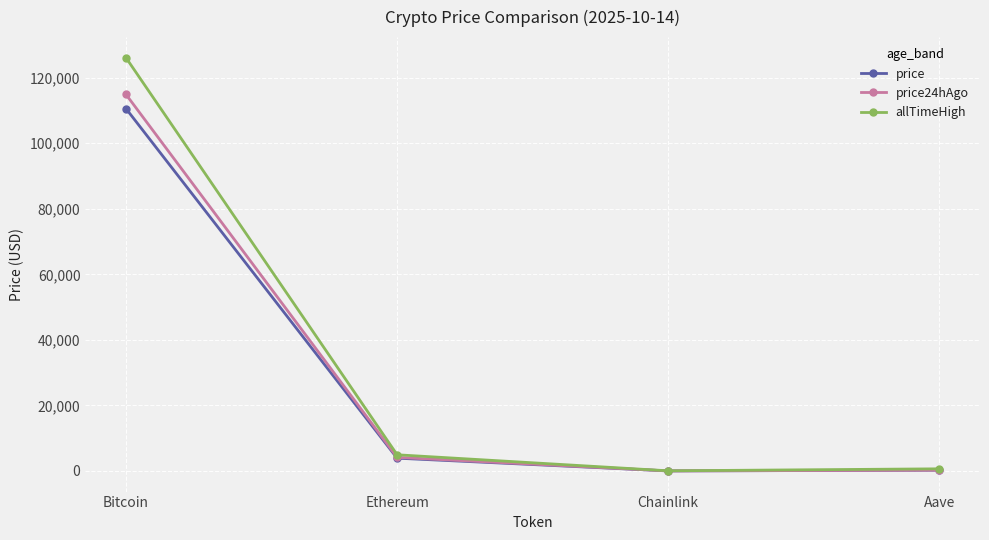

Where is the first local minimum for price24hAgo?

Chainlink